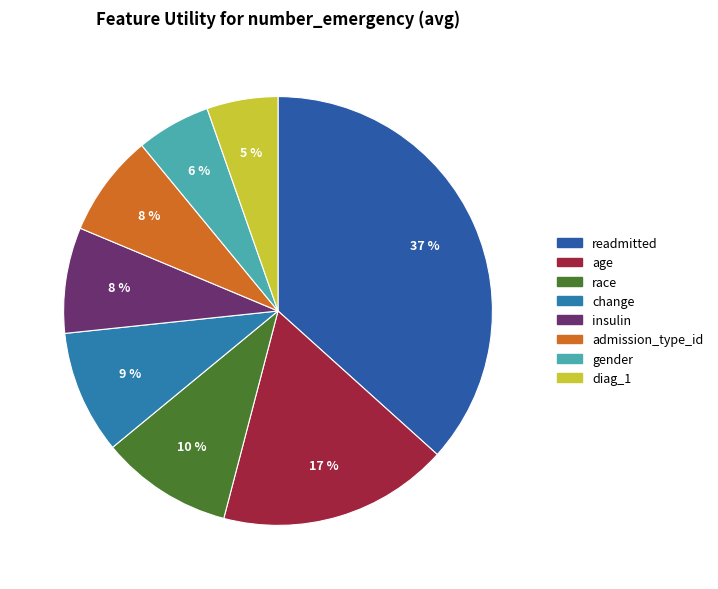

How many segments does this pie chart have?

8